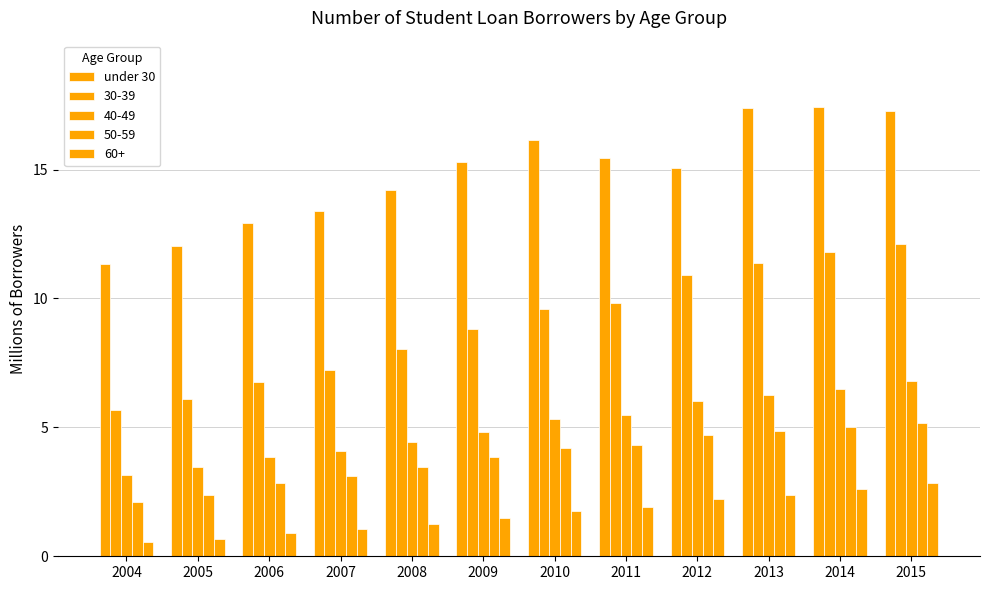

Which category has the lowest value across all series?

2004